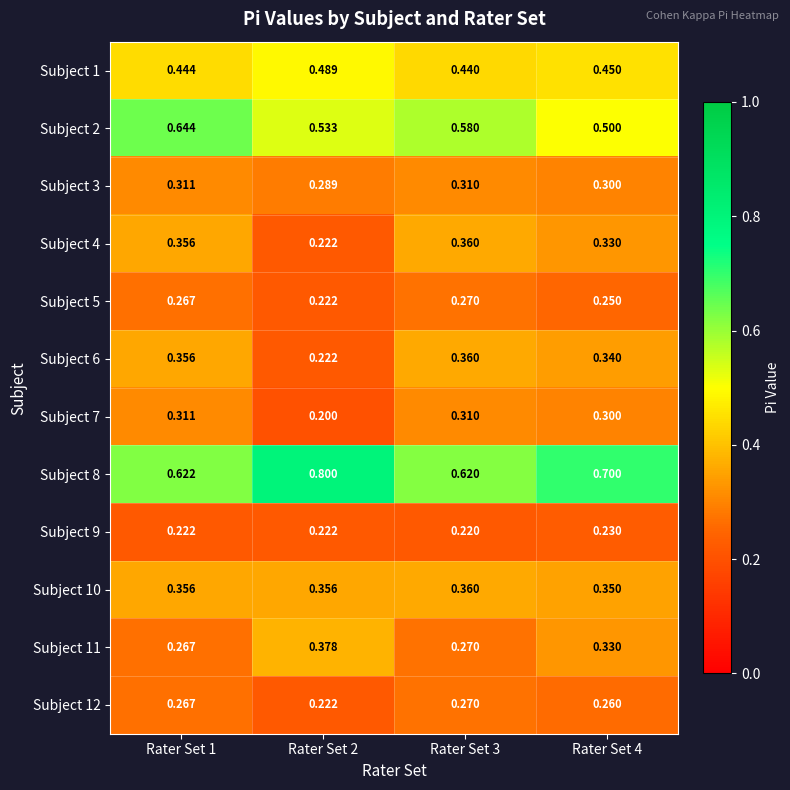

Is the value of Subject 6 at Rater Set 2 greater than the value of Subject 7 at Rater Set 4?

No